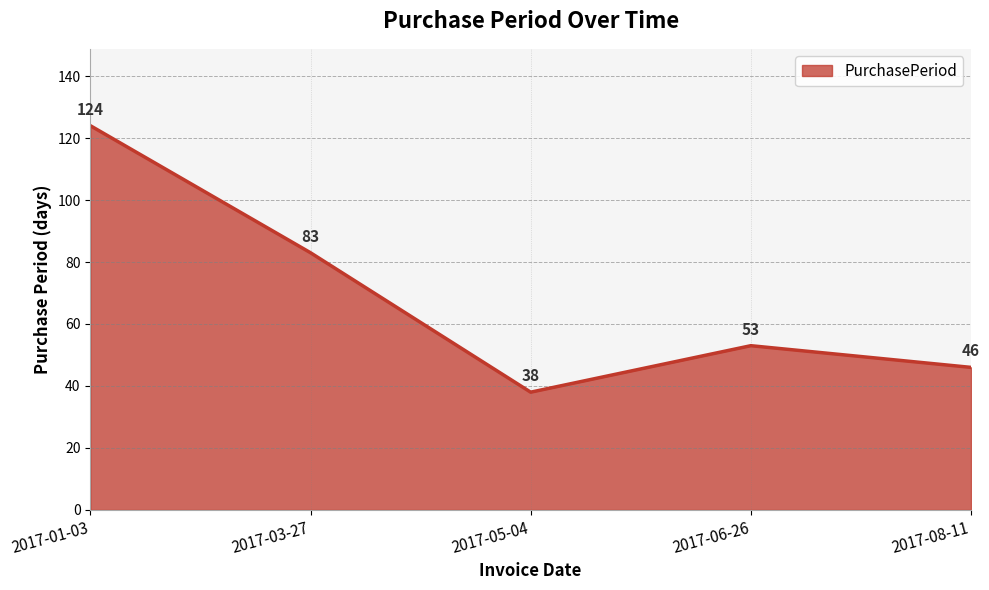

What is the ratio of the value at 2017-08-11 to the value at 2017-03-27?

0.6